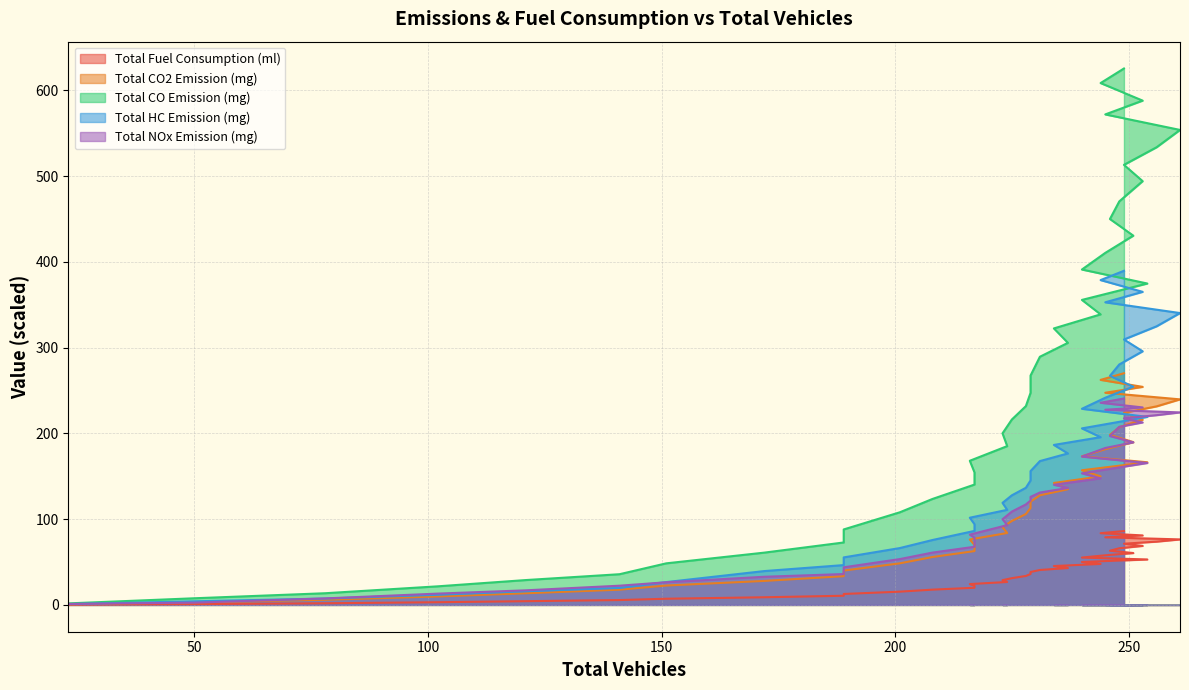

List the labels in order of Total CO2 Emission (mg) value, largest first.

249, 244, 253, 245, 261, 256, 249, 253, 248, 246, 251, 245, 240, 254, 240, 244, 234, 237, 231, 229, 229, 228, 225, 223, 224, 216, 217, 217, 208, 201, 189, 189, 172, 151, 141, 121, 102, 78, 50, 23